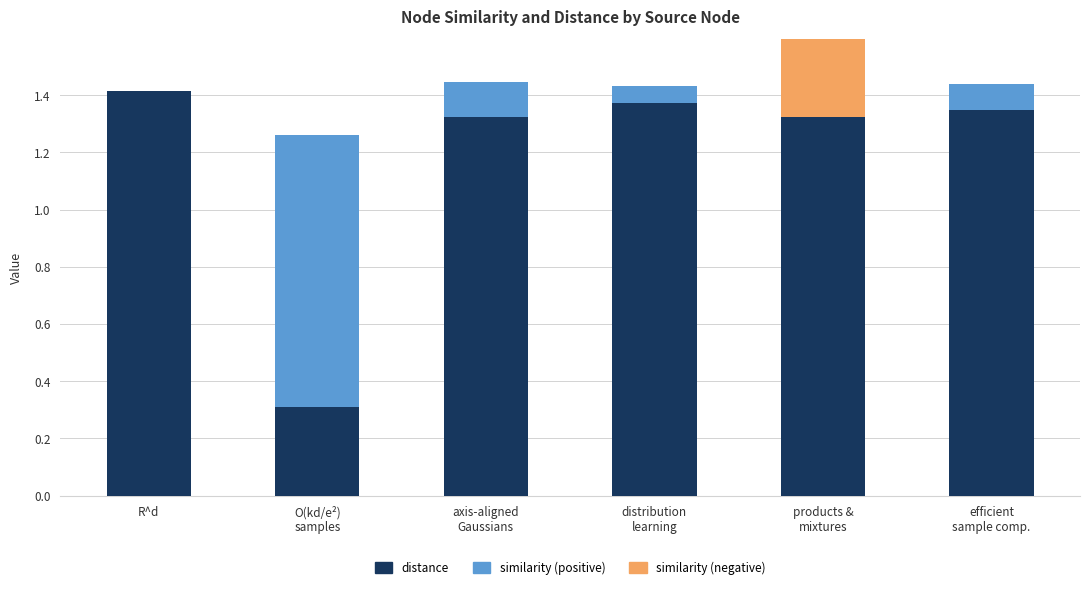

List the series in order of their peak value, lowest first.

similarity (negative), similarity (positive), distance